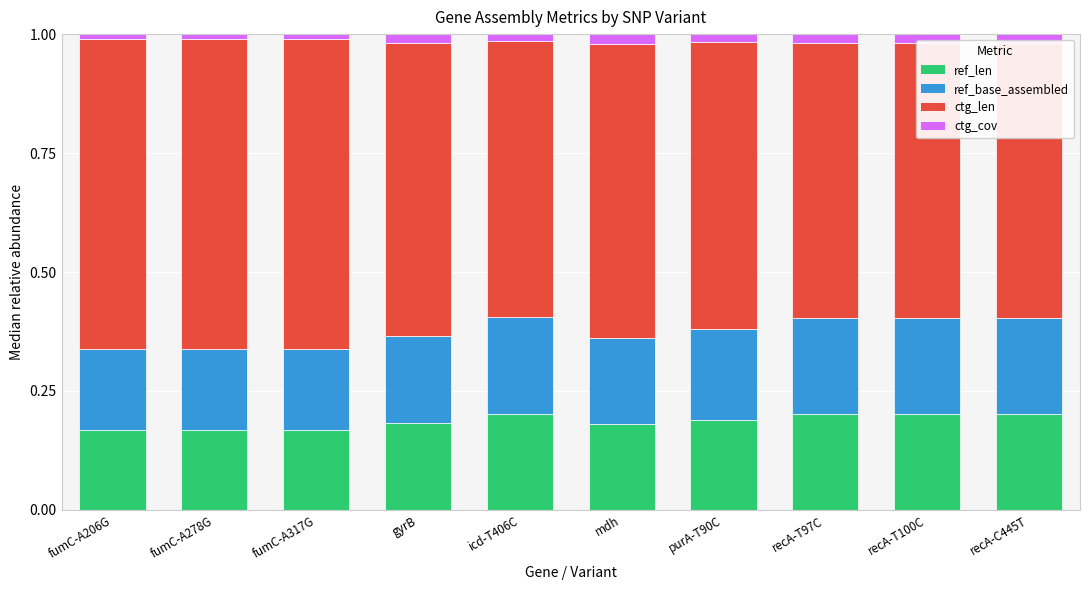

What is the difference between the highest and lowest values at purA-T90C?

0.6